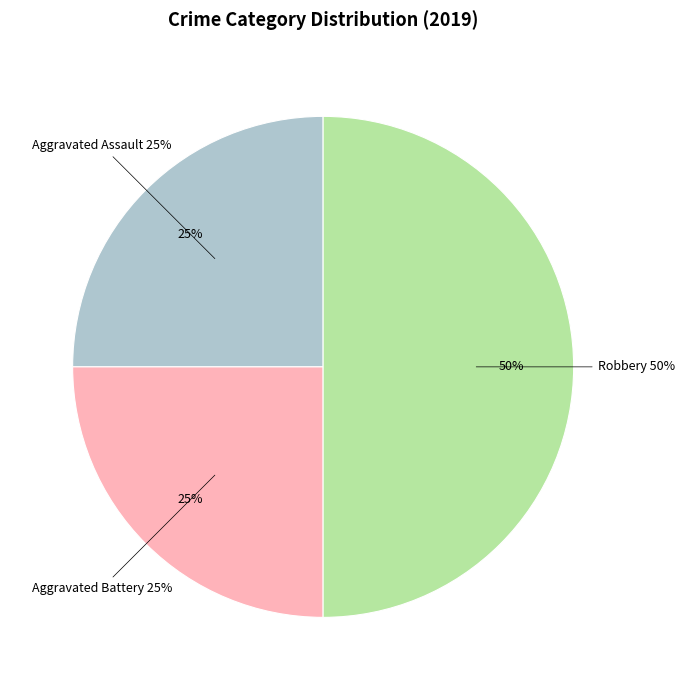

How many slices are in this pie chart?

3